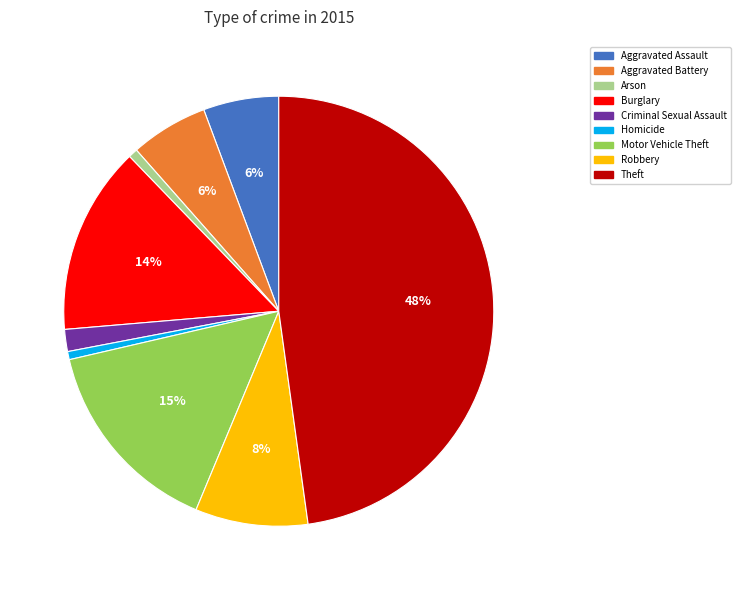

To the nearest percent, what is the difference between the largest and smallest slice percentages?

47%